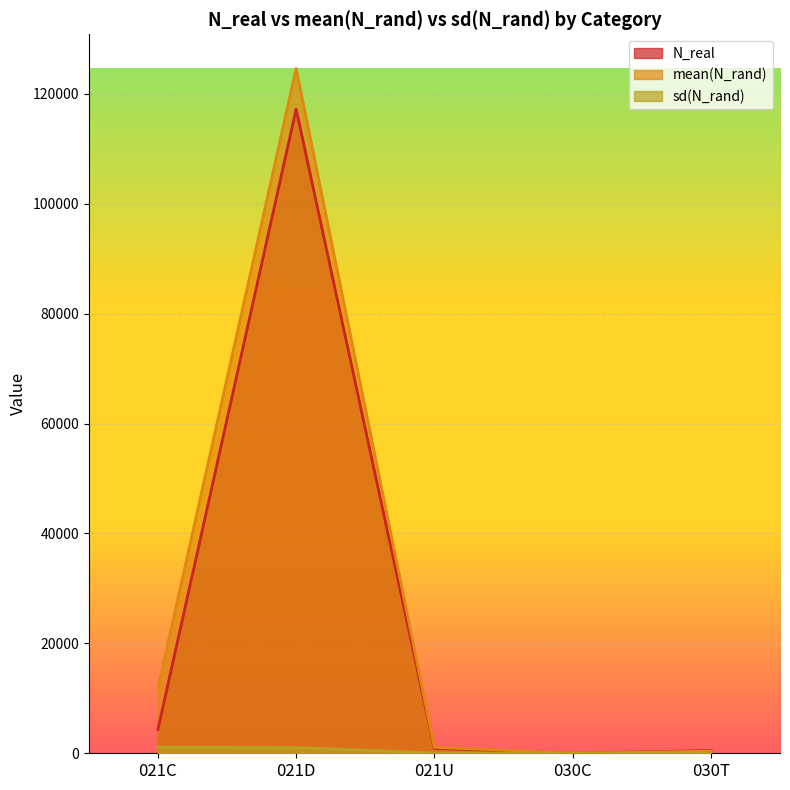

At which label does sd(N_rand) reach its minimum?

030C